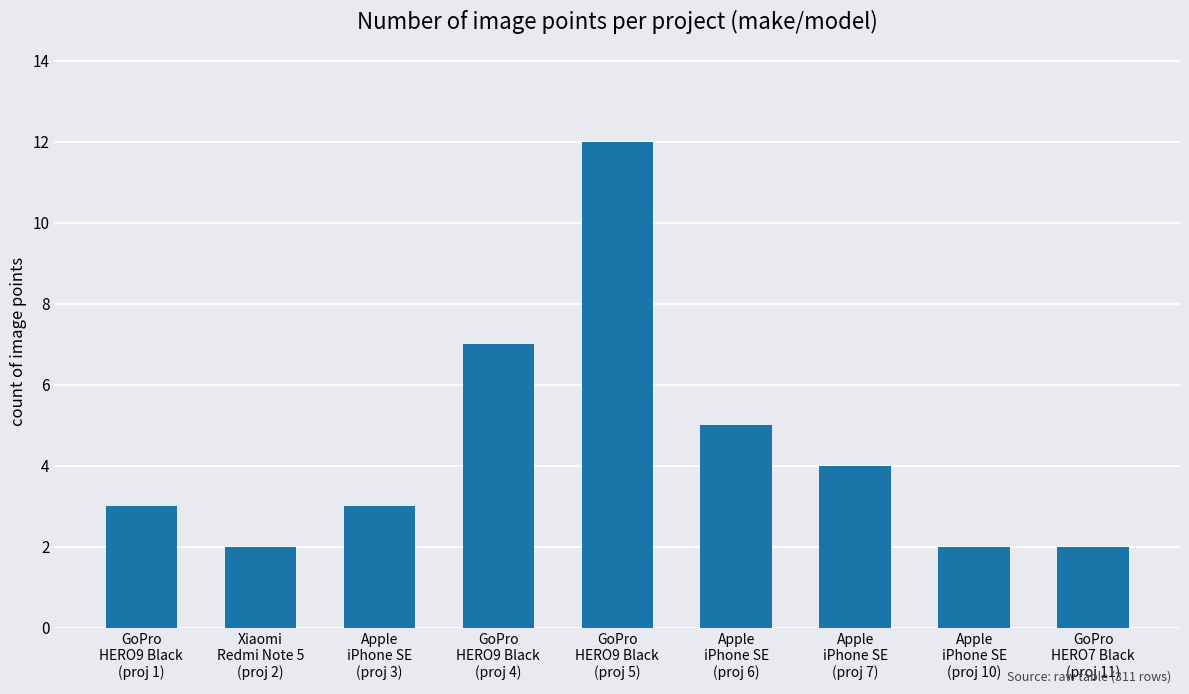

What position from the right is Apple
iPhone SE
(proj 7)?

3